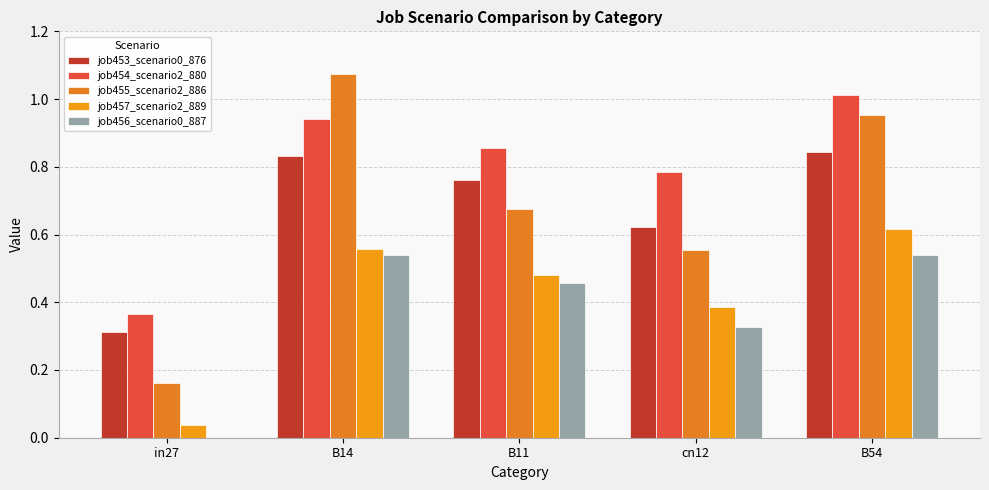

What is the label of the 1st bar from the right?

B54